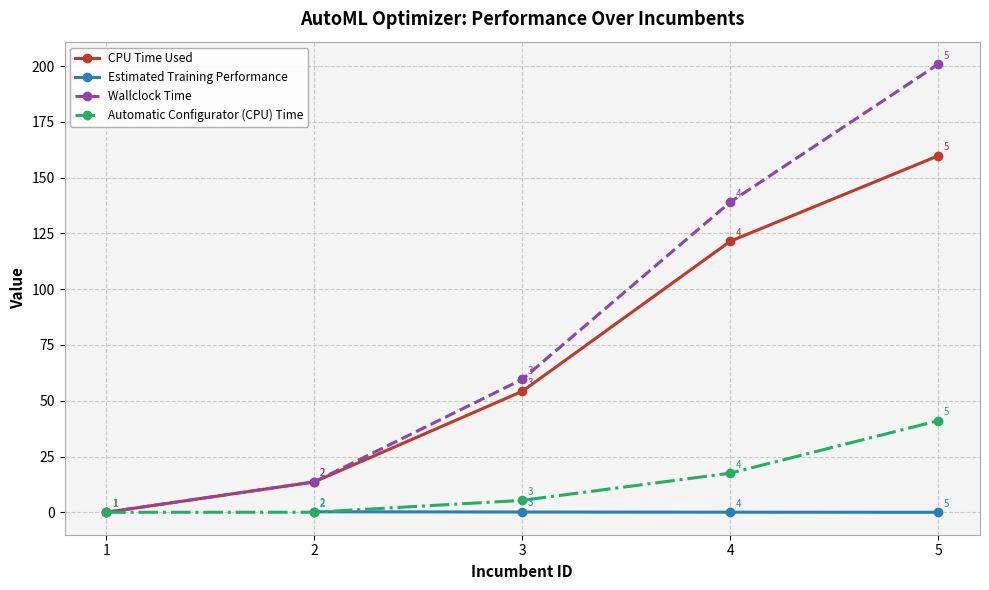

True or false: CPU Time Used has more than 0 points higher than both neighbors.

False